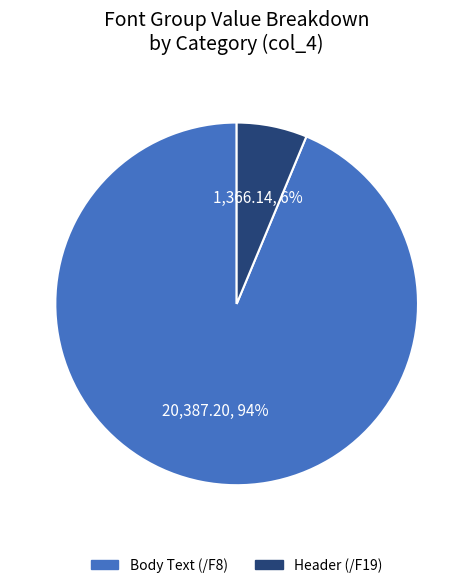

Does any single category account for the majority?

Yes